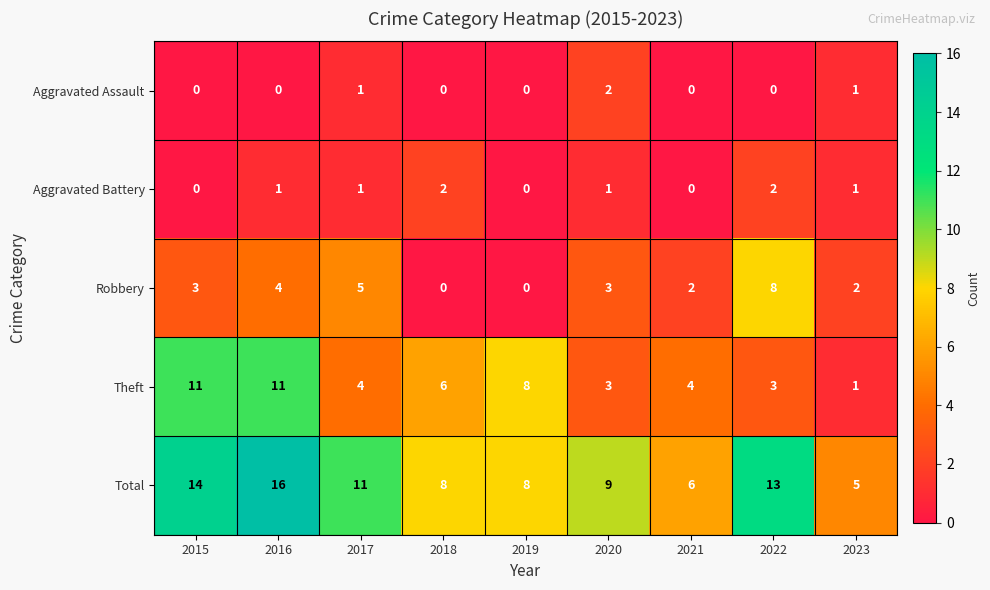

At how many categories does at least one series exceed 0?

9